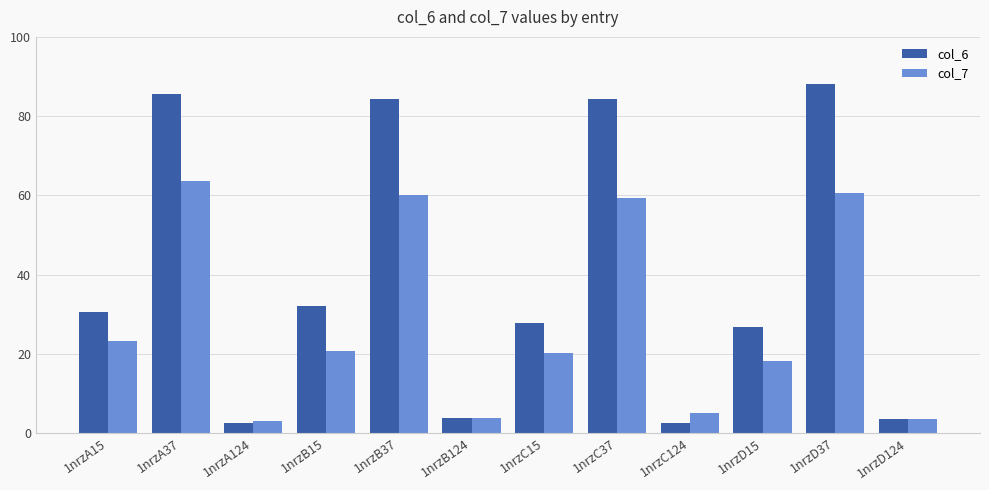

What is the average value of the col_6 series?

39.3